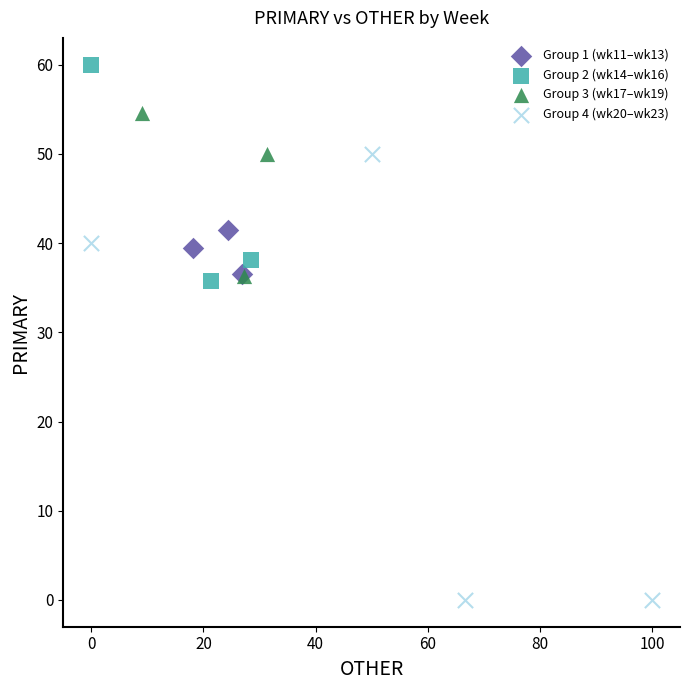

Which series has the widest spread of Y values?

Group 4 (wk20–wk23)